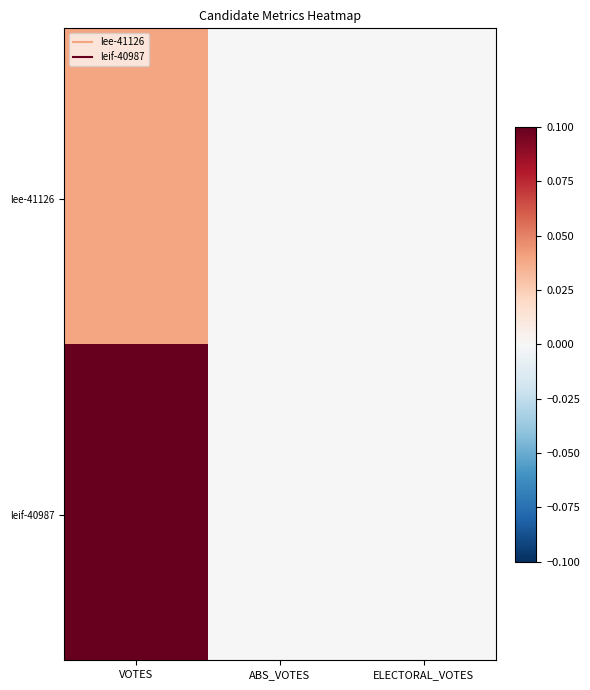

Which has a higher value, ABS_VOTES or ELECTORAL_VOTES?

ABS_VOTES